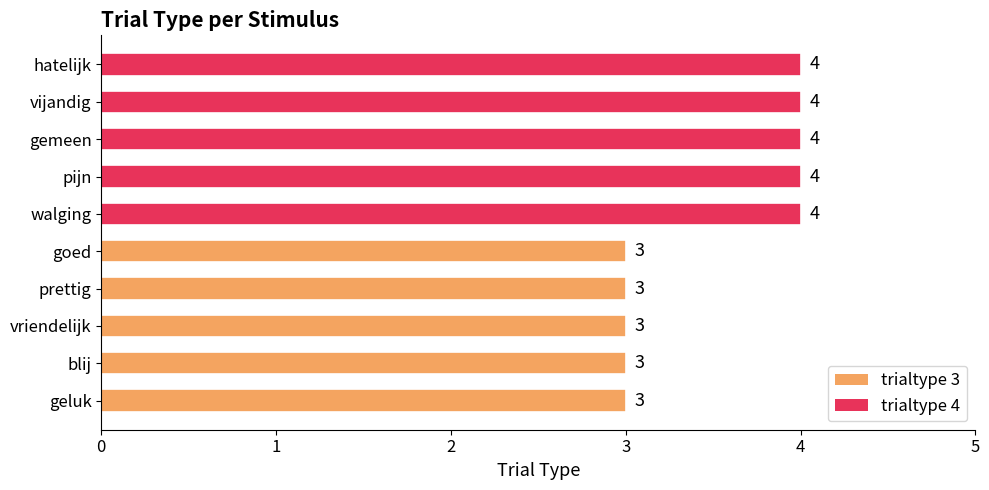

How many data points does each series have?

10